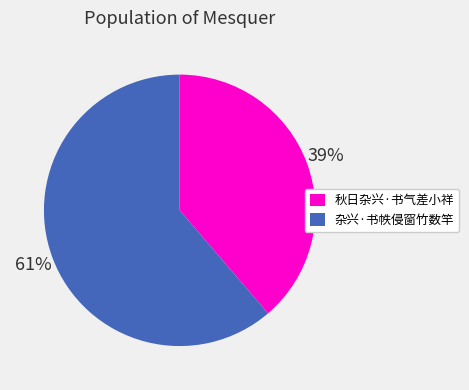

How many segments does this pie chart have?

2